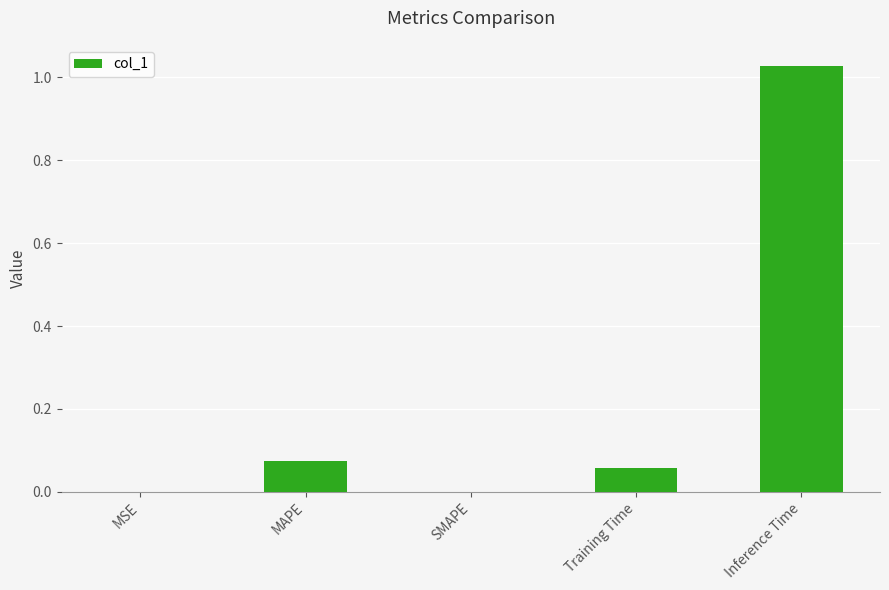

Which category has the highest value across all series?

Inference Time